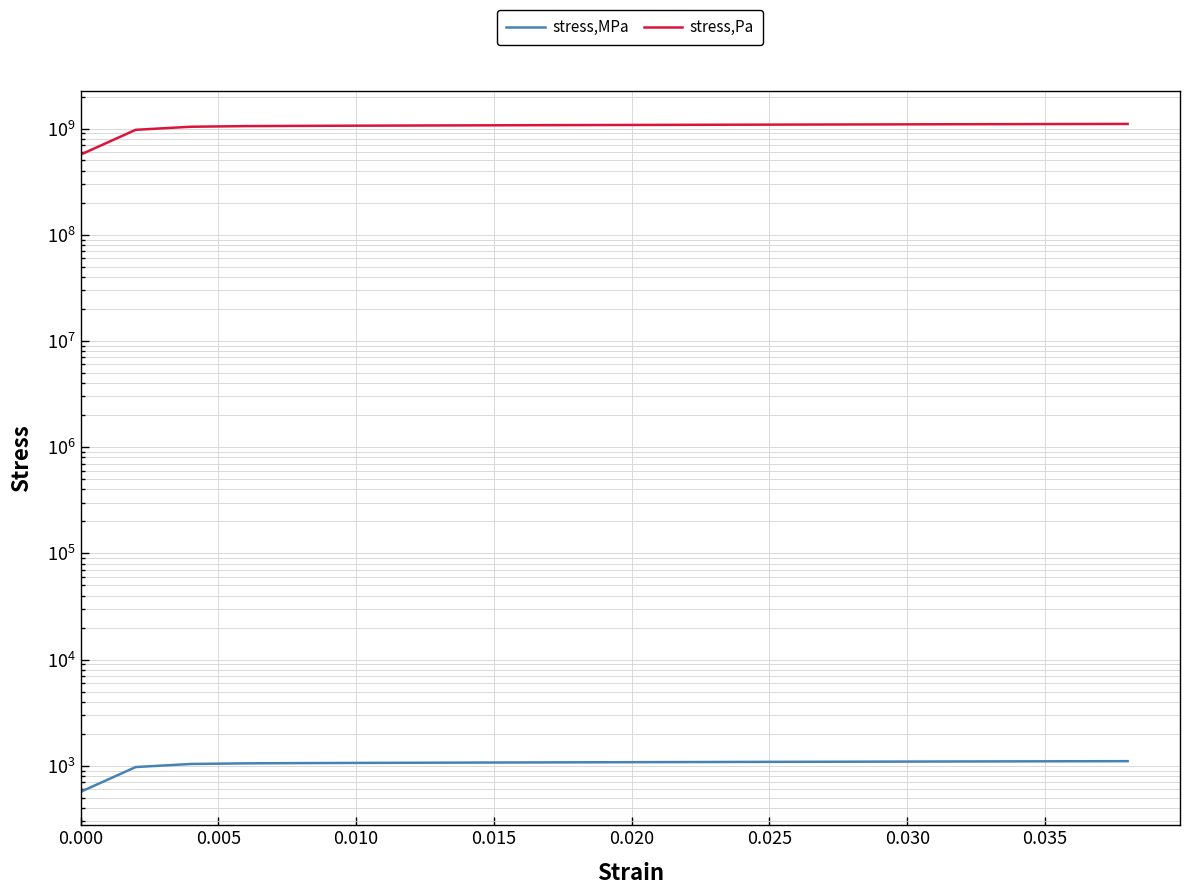

True or false: stress,Pa and stress,MPa intersect in this chart.

False